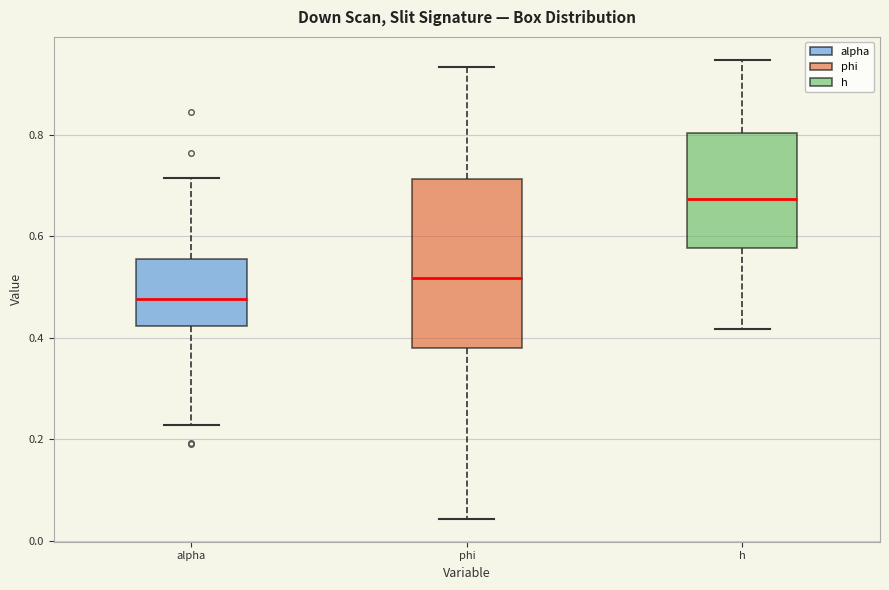

Reading left to right, read every box against the y-axis: the position of its median line, the range the box covers, and the ends of its whiskers. The values are not printed on the chart, so give them approximately, as read against the axis.

alpha: median 0.48, box 0.42 to 0.56, whiskers 0.22 to 0.72
phi: median 0.52, box 0.38 to 0.72, whiskers 0.04 to 0.94
h: median 0.68, box 0.58 to 0.80, whiskers 0.42 to 0.94